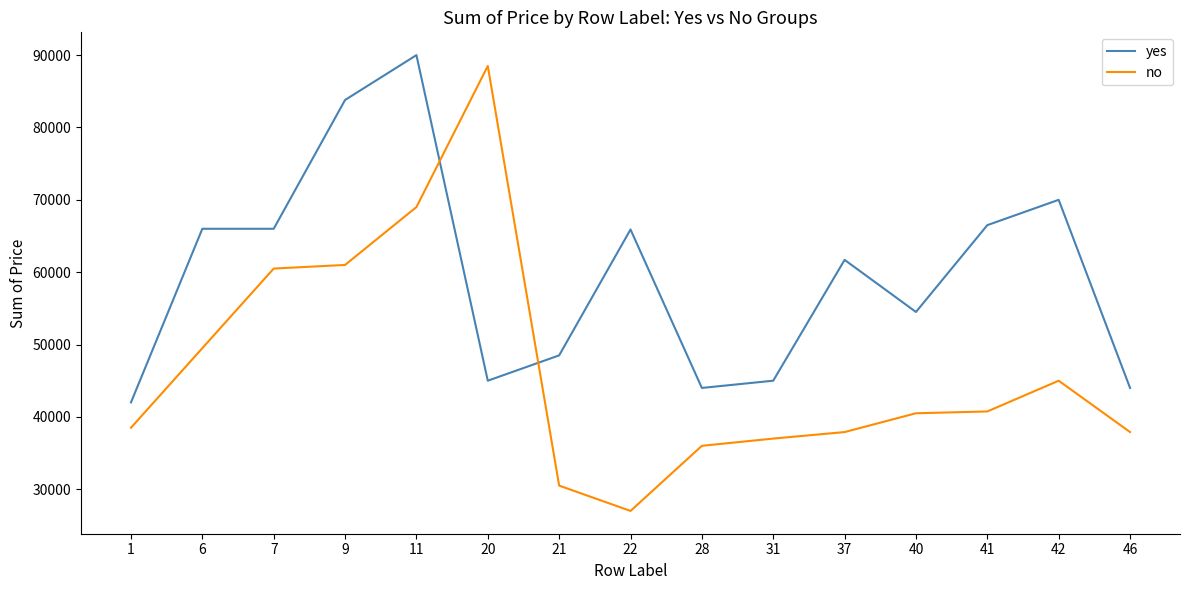

The value of no at 41 is 40750. True or false?

True